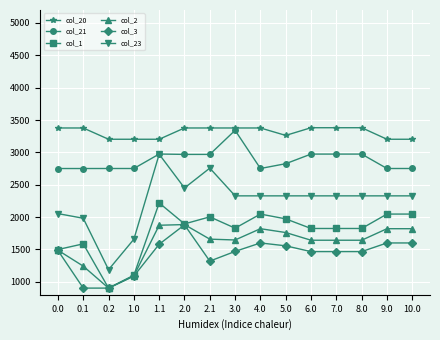

Which series has the largest range (max minus min)?

col_23